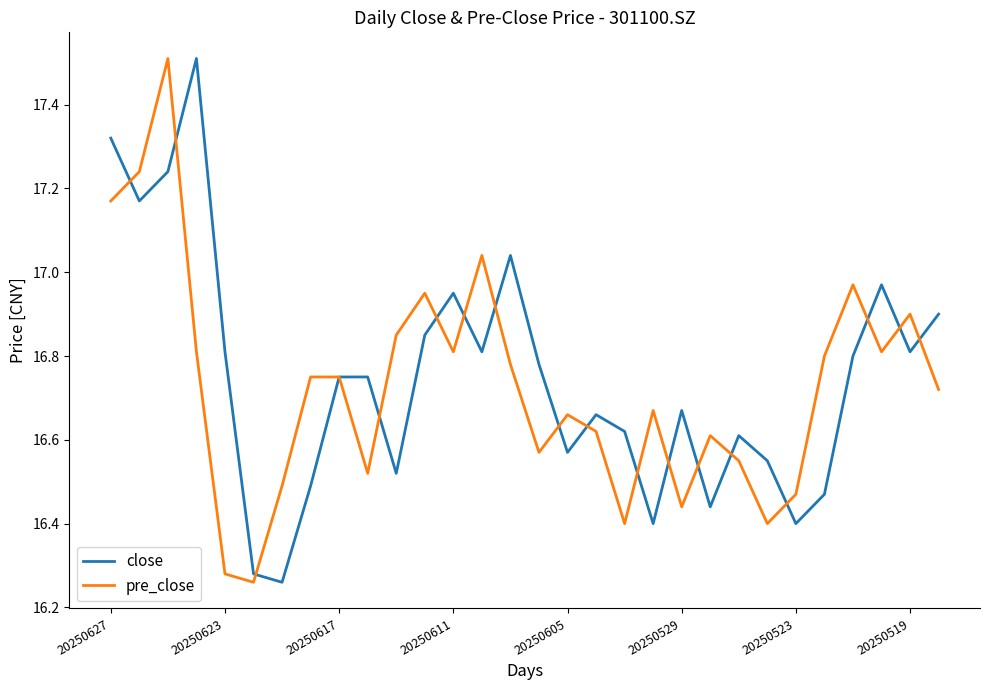

True or false: pre_close and close intersect in this chart.

True